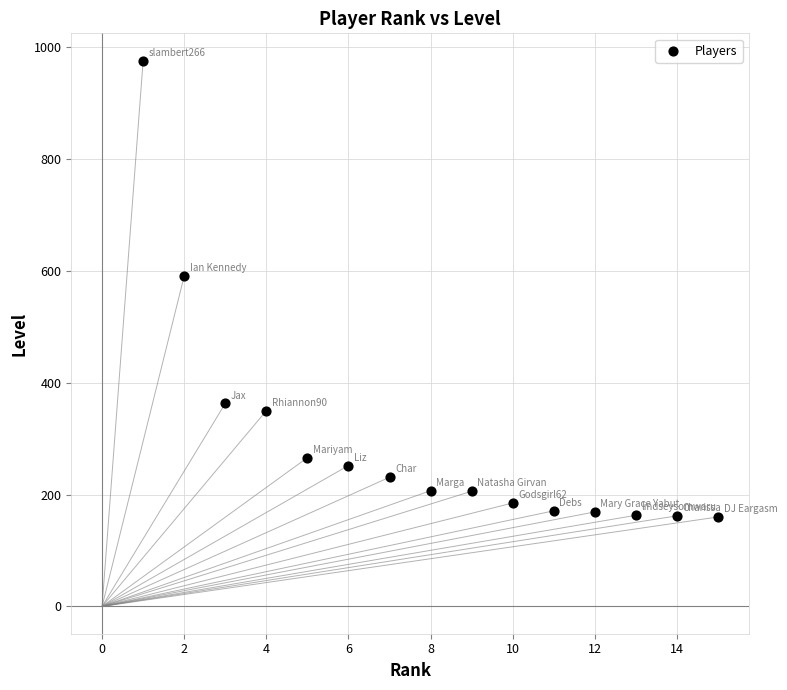

What Y value in the scatter plot is closest to 568?

591